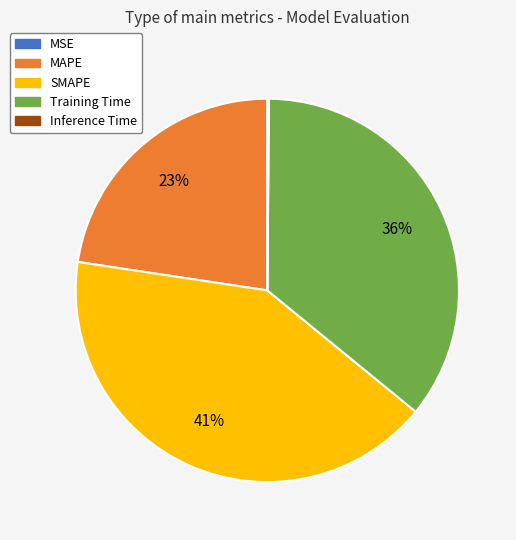

What is the largest slice in the pie chart?

SMAPE